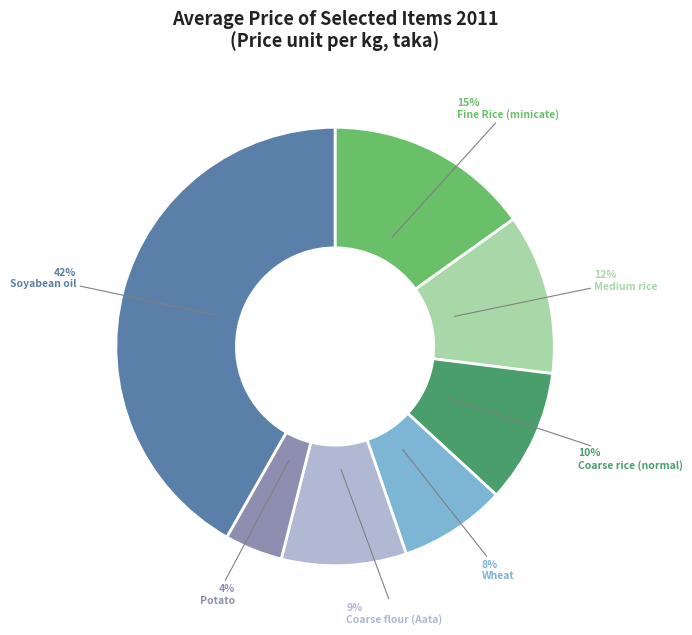

What percentage is the Medium rice slice, to the nearest percent?

12%